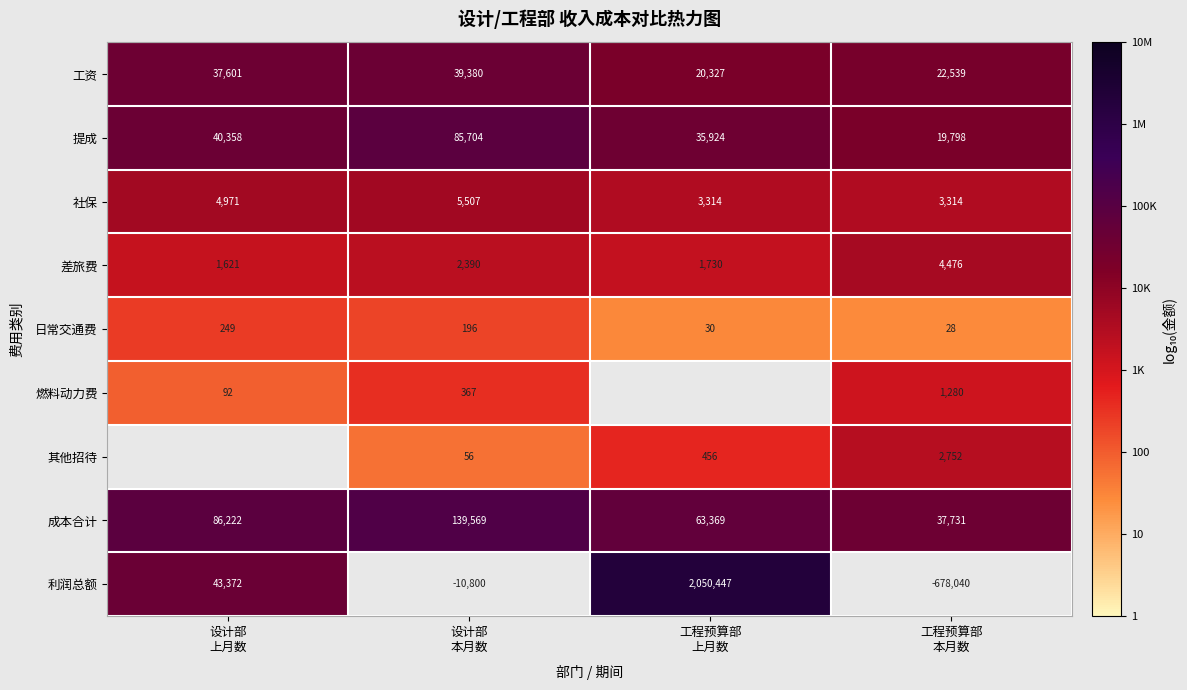

Rank the categories by 社保 value from highest to lowest.

设计部 本月数, 设计部 上月数, 工程预算部 上月数, 工程预算部 本月数